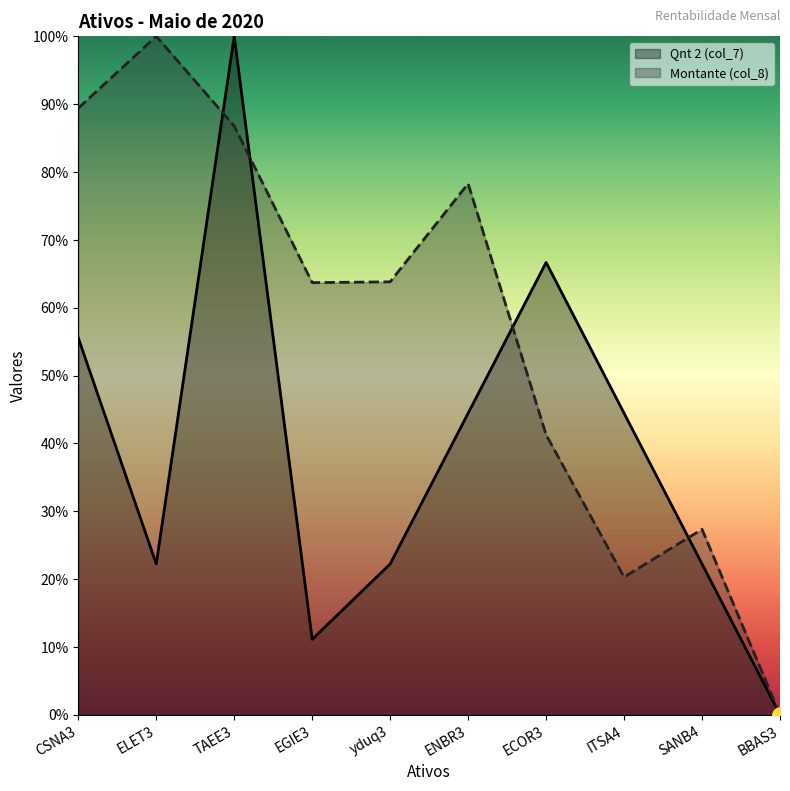

Which series has the largest Y range (max minus min)?

Qnt 2 (col_7)